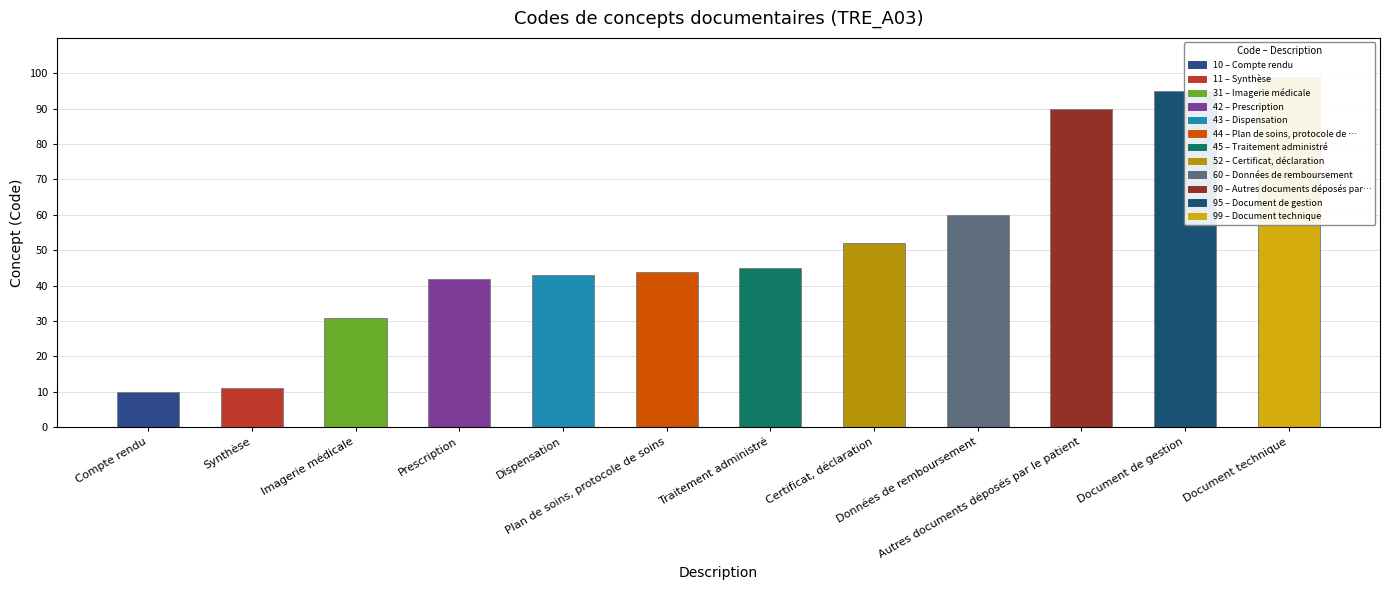

What is the label of the 11th bar from the left?

Document de gestion